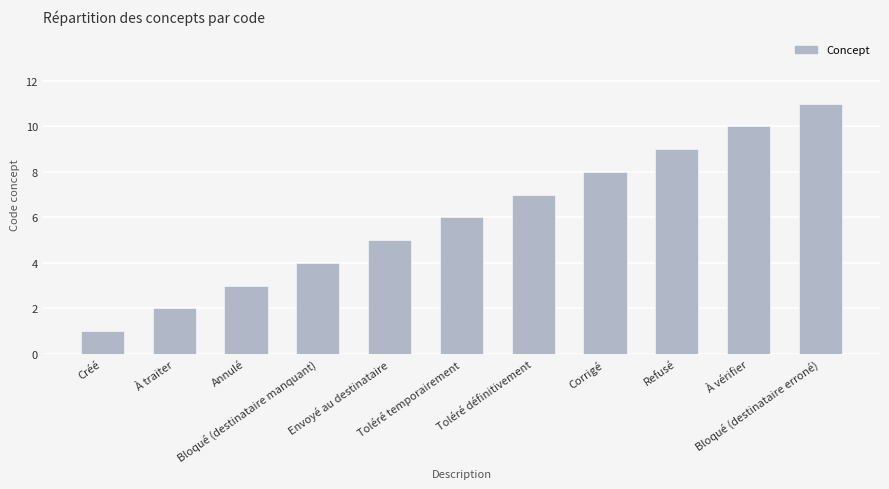

What is the change in value from Annulé to À vérifier?

+7